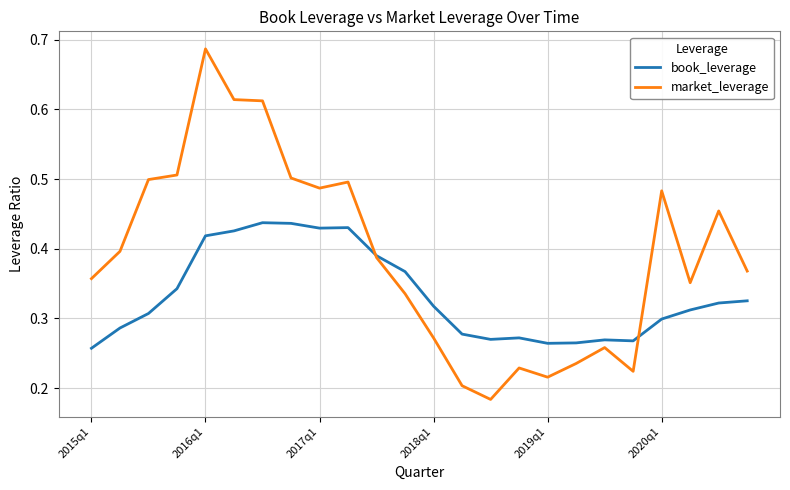

Rank the series by their average value, from highest to lowest.

market_leverage, book_leverage